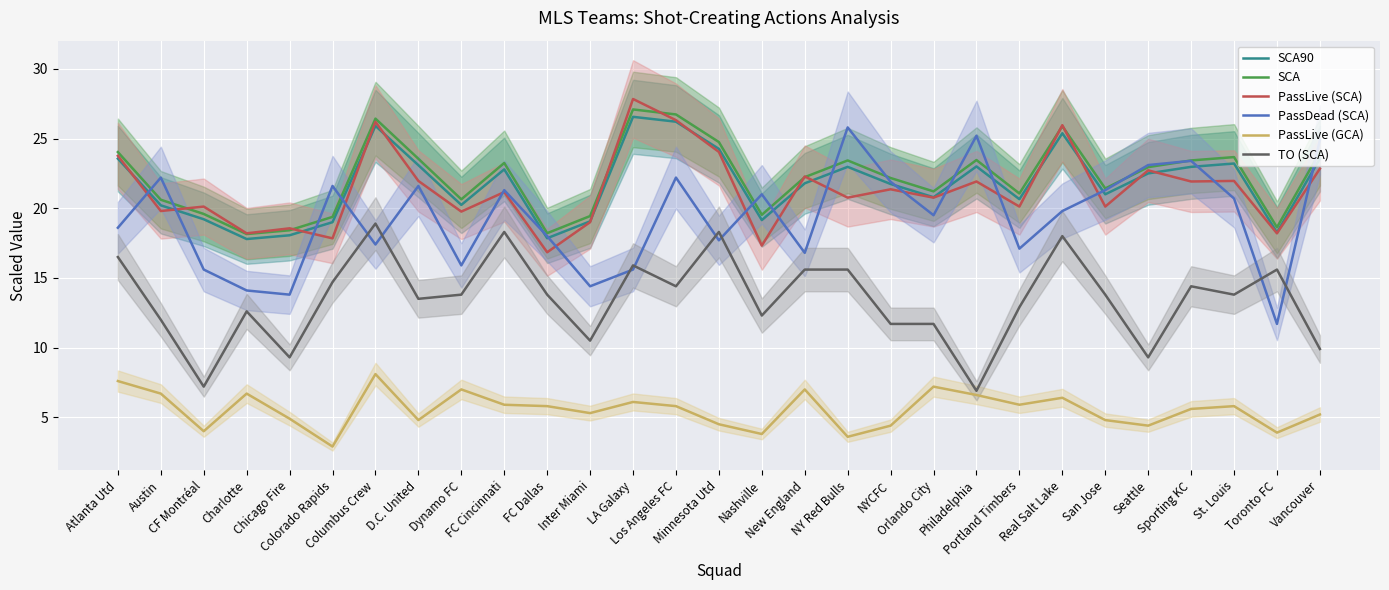

How many data points does each series have?

29